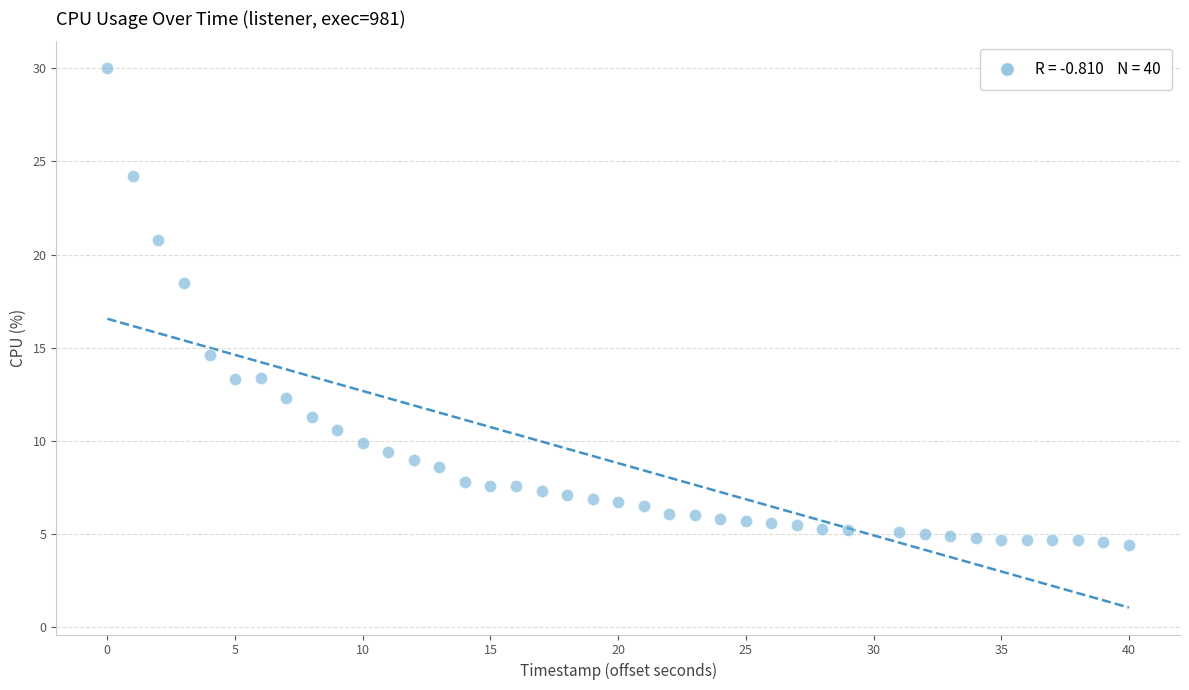

What is the range of X values (max minus min)?

40.0